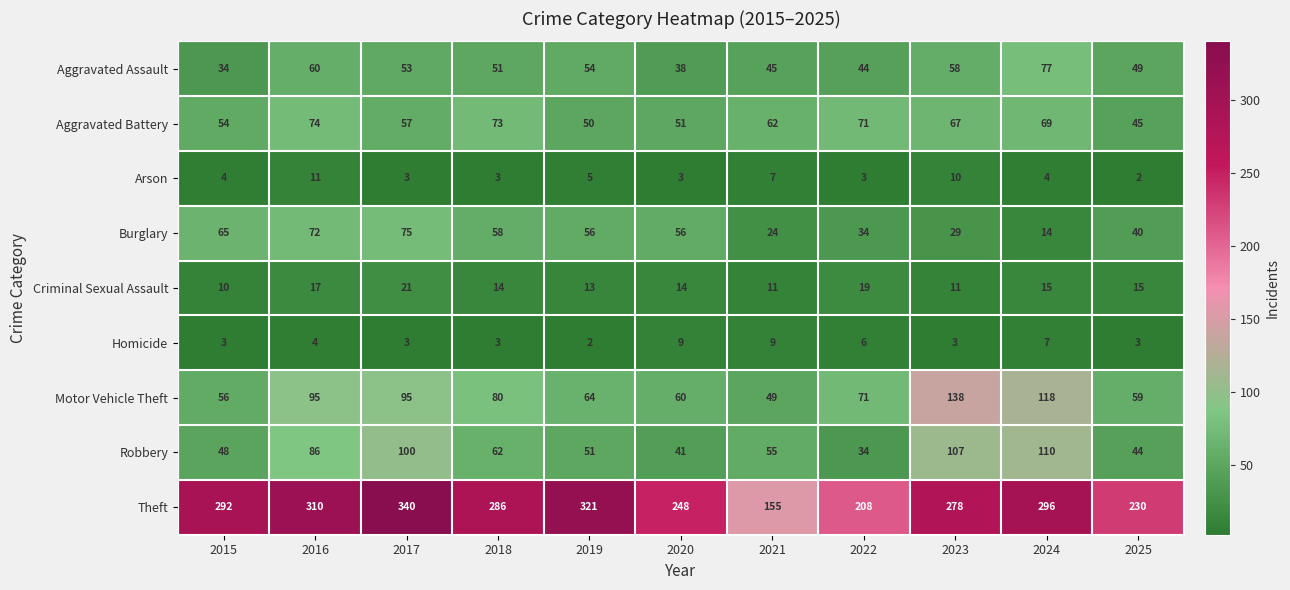

At which category is the sum across all series the highest?

2017